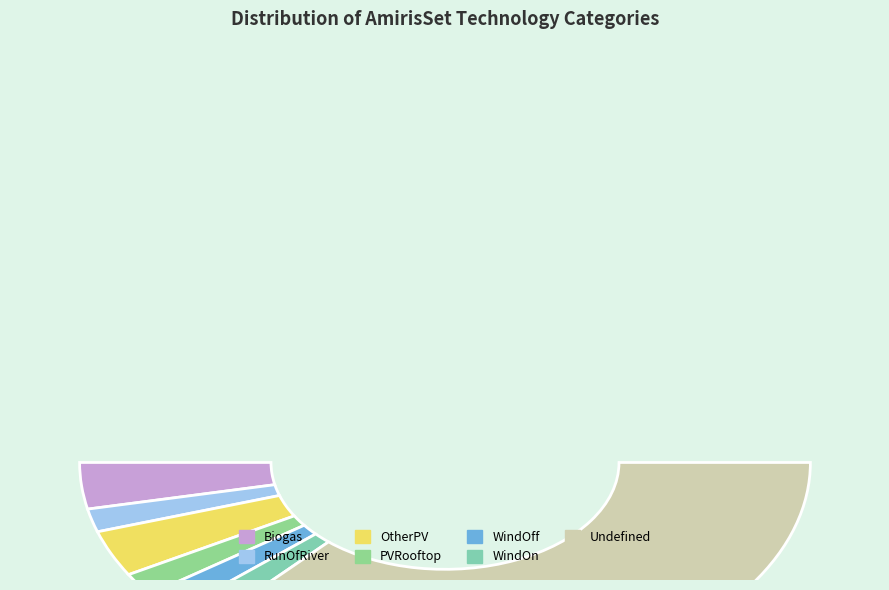

What percentage is the OtherPV slice, to the nearest percent?

7%